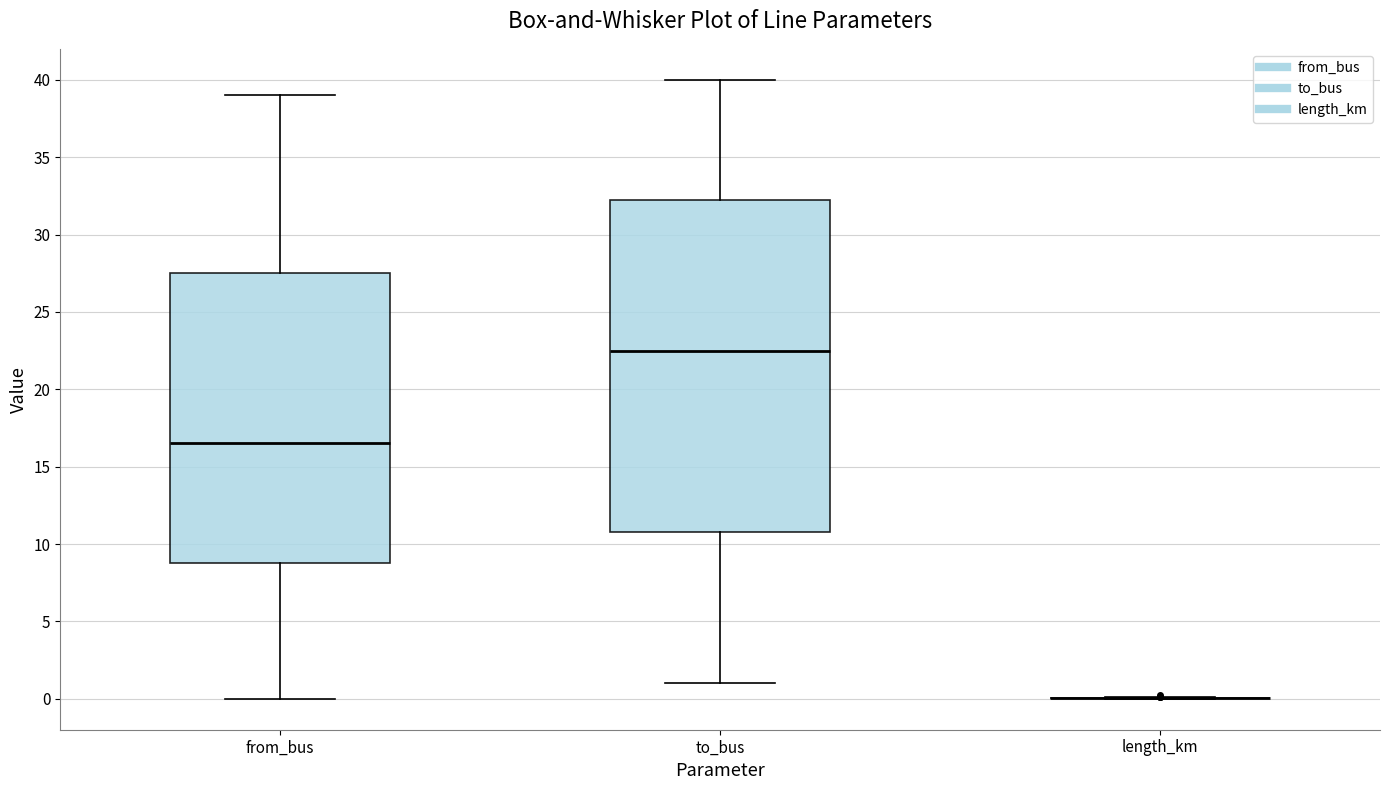

Where does the median line of the box for to_bus sit on the y-axis? The values are not printed on the chart, so give them approximately, as read against the axis.

22.5